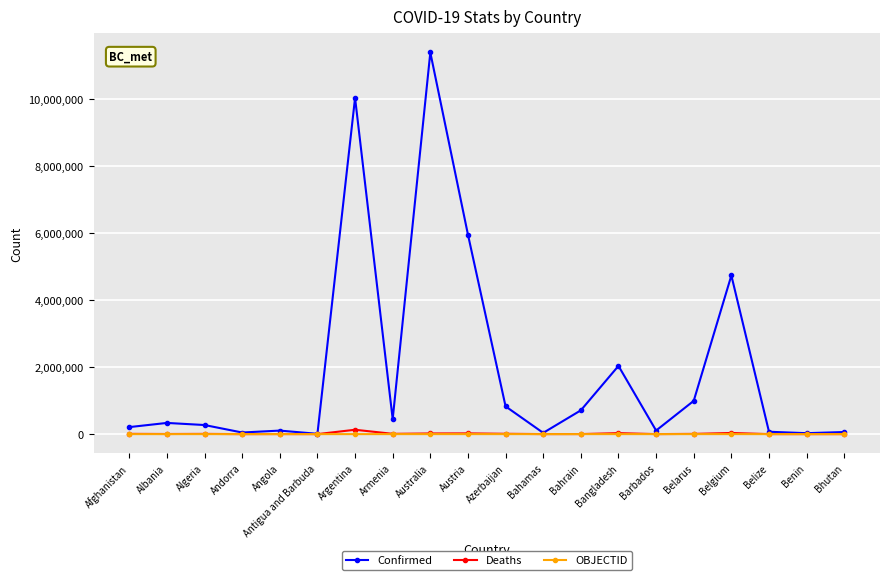

How many data points in OBJECTID are less than 19?

10